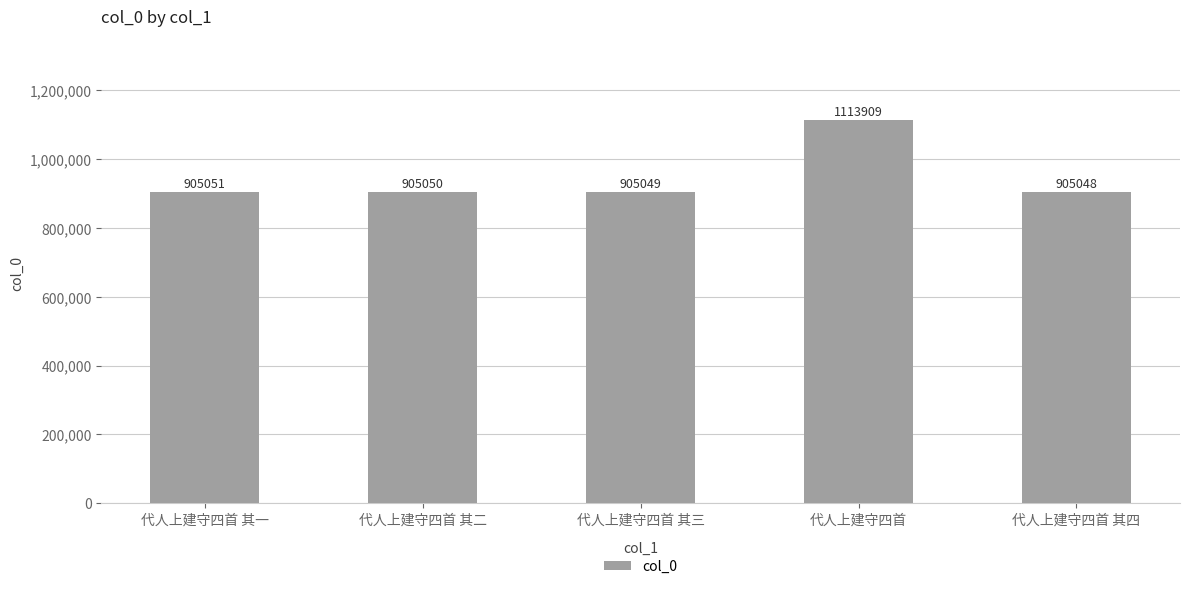

At which label does the data first exceed 905050?

代人上建守四首 其一